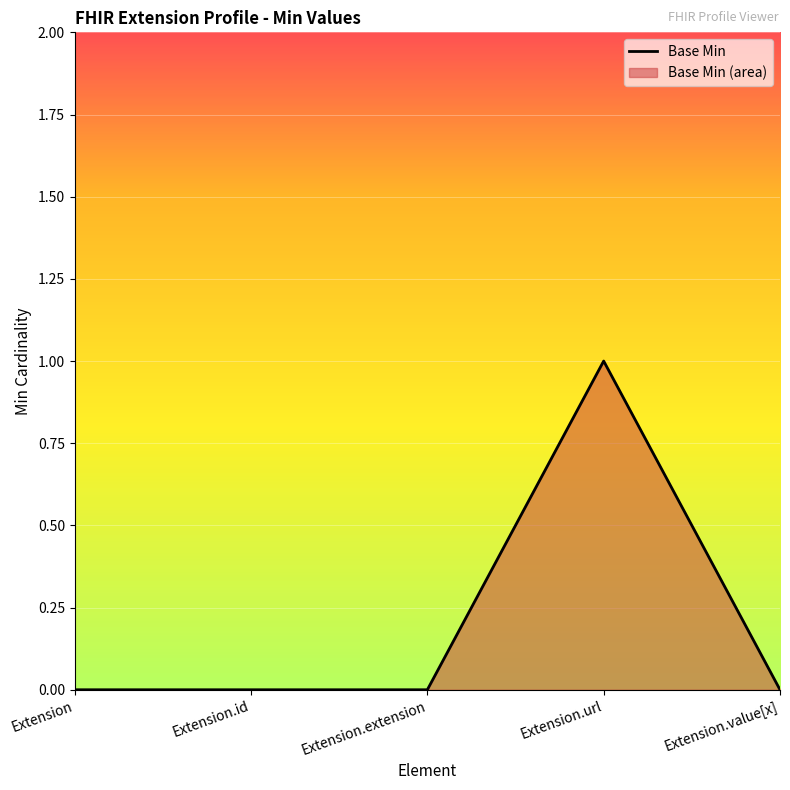

What position from the right is Extension.extension?

3